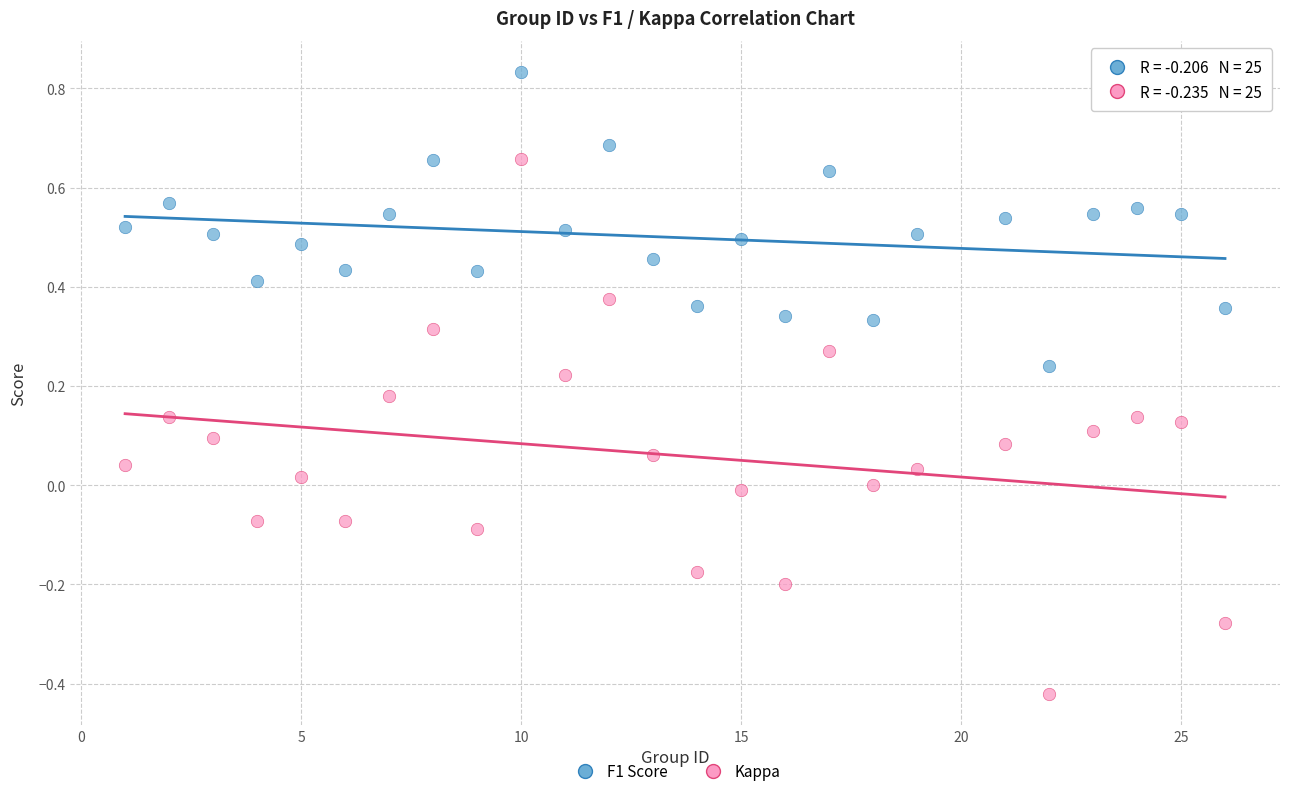

Which series contains the lowest Y value?

Kappa